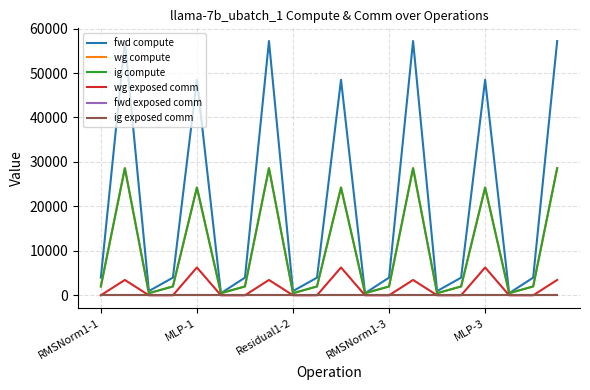

Is this an area chart (filled region under the line)?

No